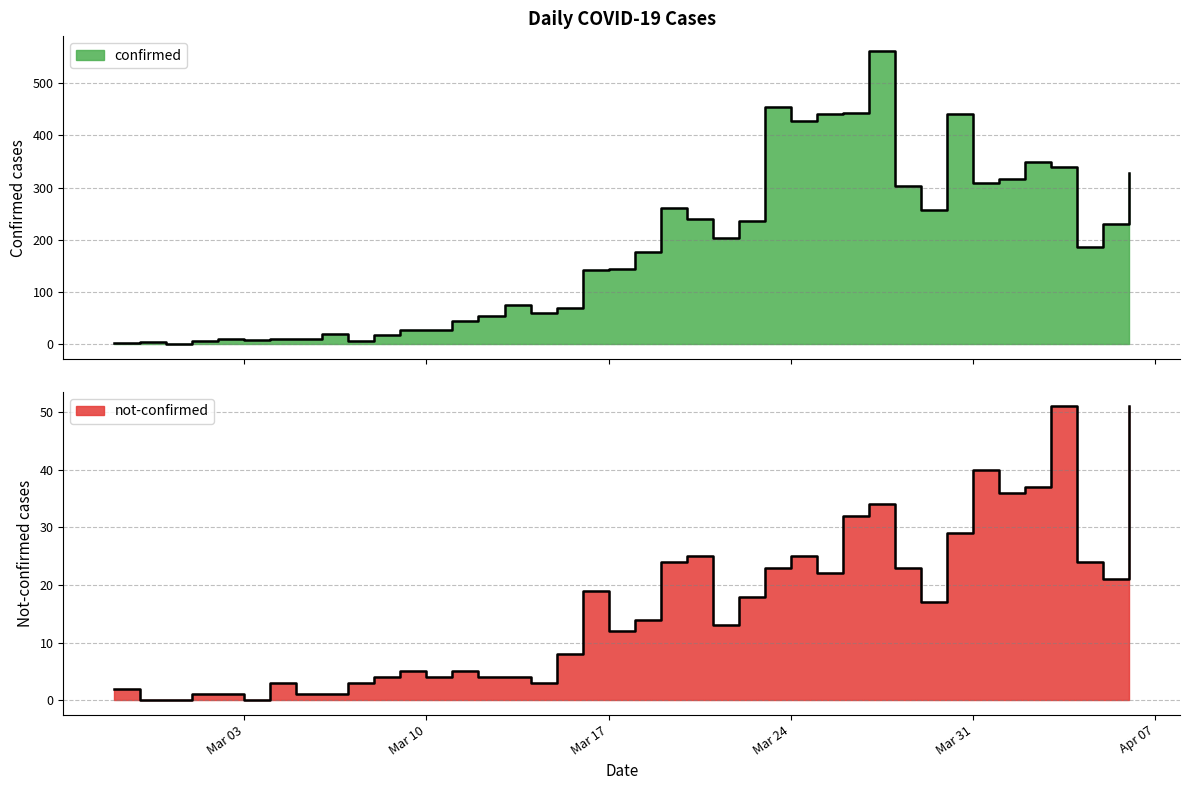

Reading left to right, list all the values displayed in this chart.

confirmed: 2	4	1	7	10	8	10	11	21	7	18	28	28	44	54	76	61	69	142	145	177	261	241	204	236	454	428	442	443	562	303	258	442	309	316	350	339	187	230	329
not-confirmed: 2	0	0	1	1	0	3	1	1	3	4	5	4	5	4	4	3	8	19	12	14	24	25	13	18	23	25	22	32	34	23	17	29	40	36	37	51	24	21	51